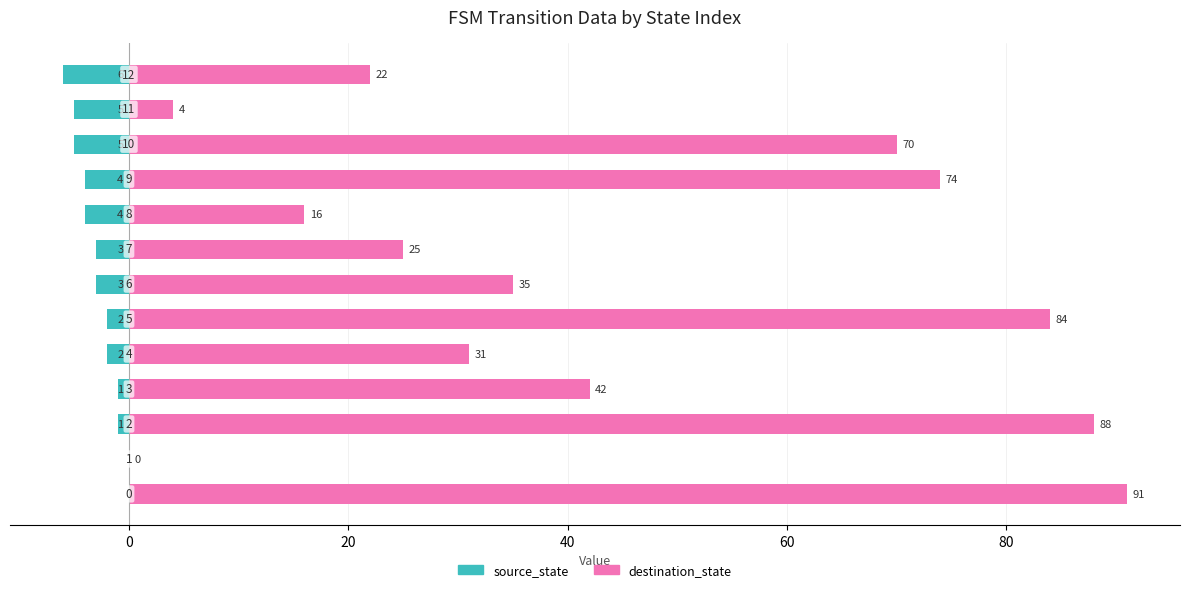

Is it true that source_state equals 0 at 0?

True